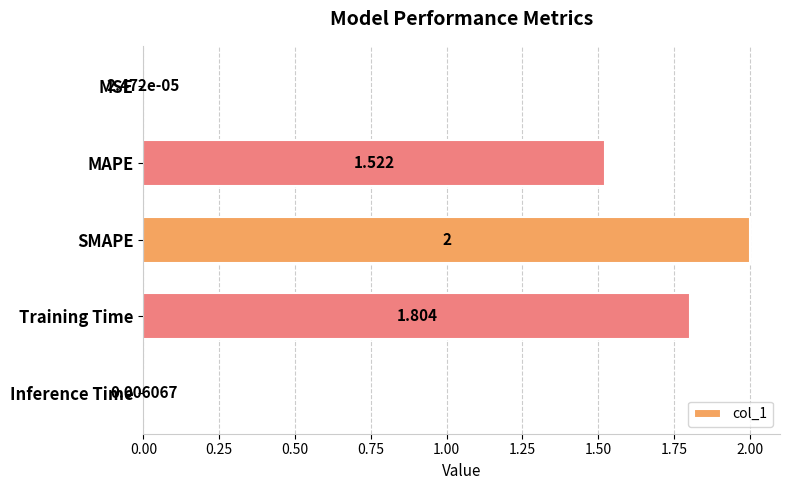

Which has a higher value, Inference Time or Training Time?

Training Time